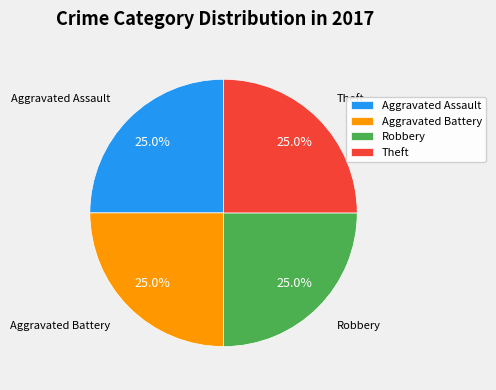

Does Robbery represent more than half of the total?

No